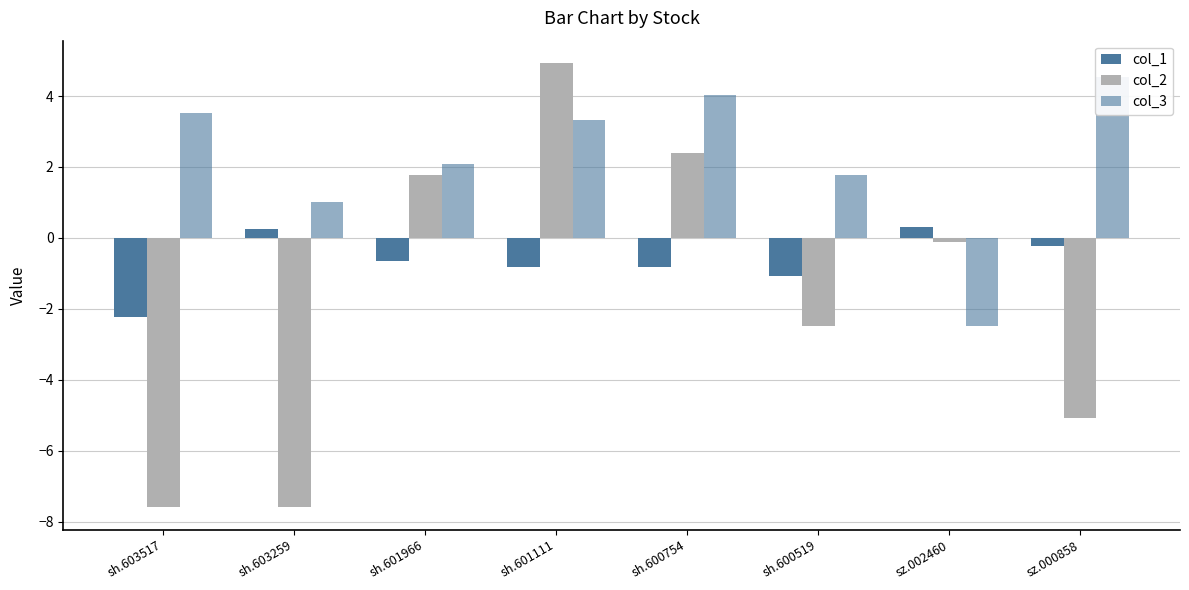

What is the difference between the maximum and minimum values in the col_3 series?

7.0